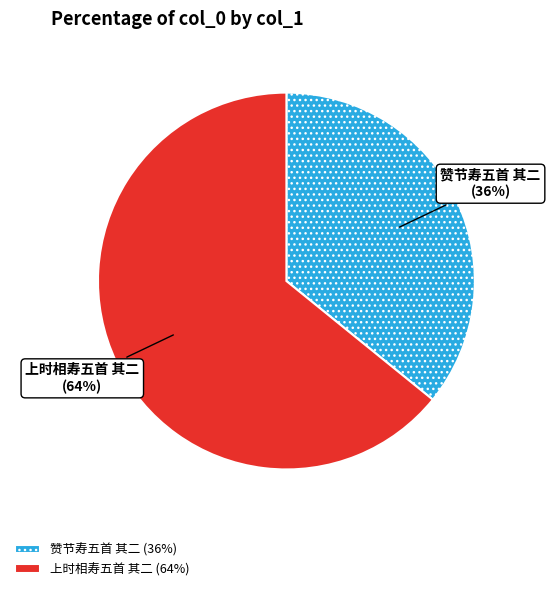

To the nearest percent, what percentage of the pie is 上时相寿五首 其二?

64%